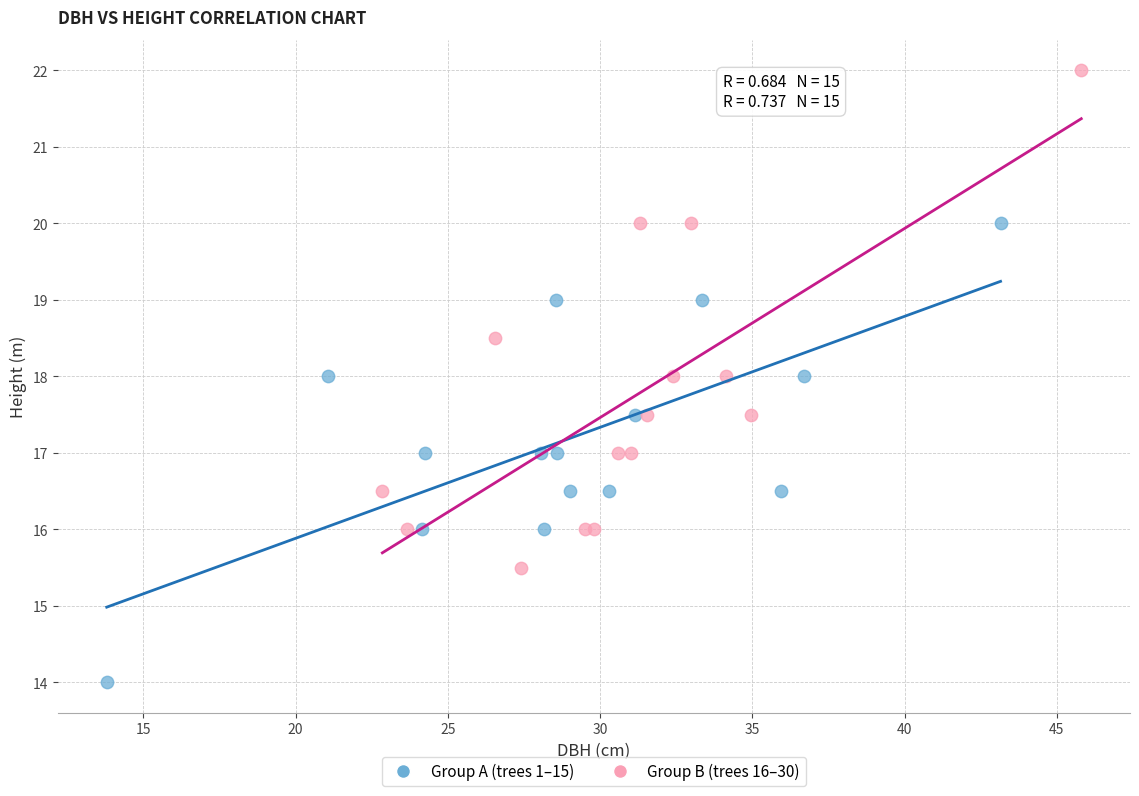

Which series contains the highest Y value?

Group B (trees 16–30)